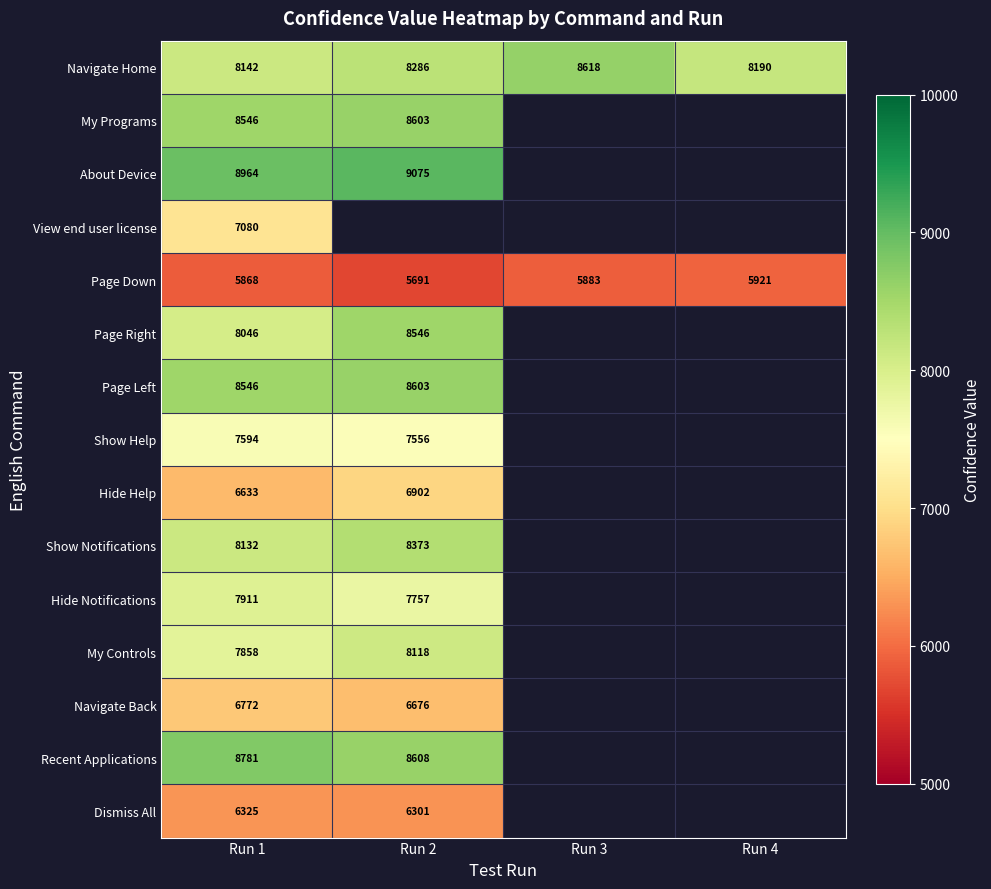

How many Navigate Home values are between 8190 and 8618?

3